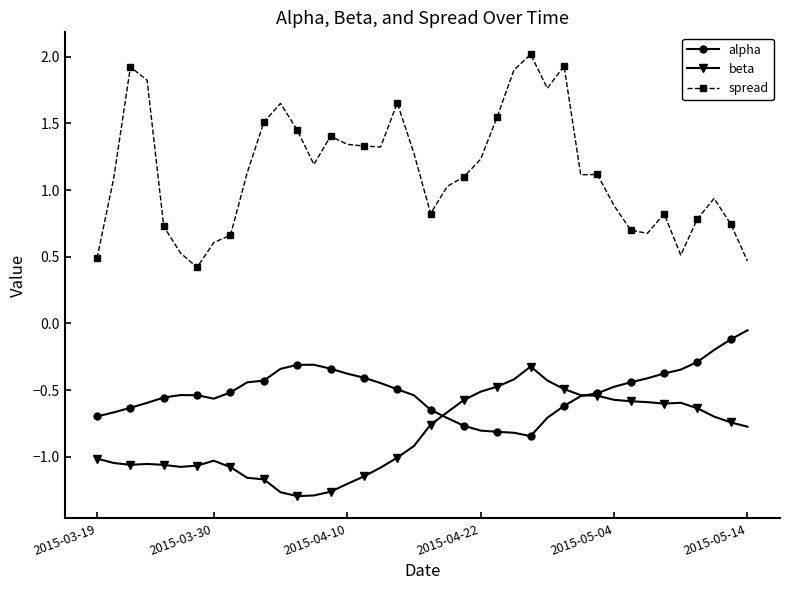

List the series in order of their overall mean, lowest first.

beta, alpha, spread